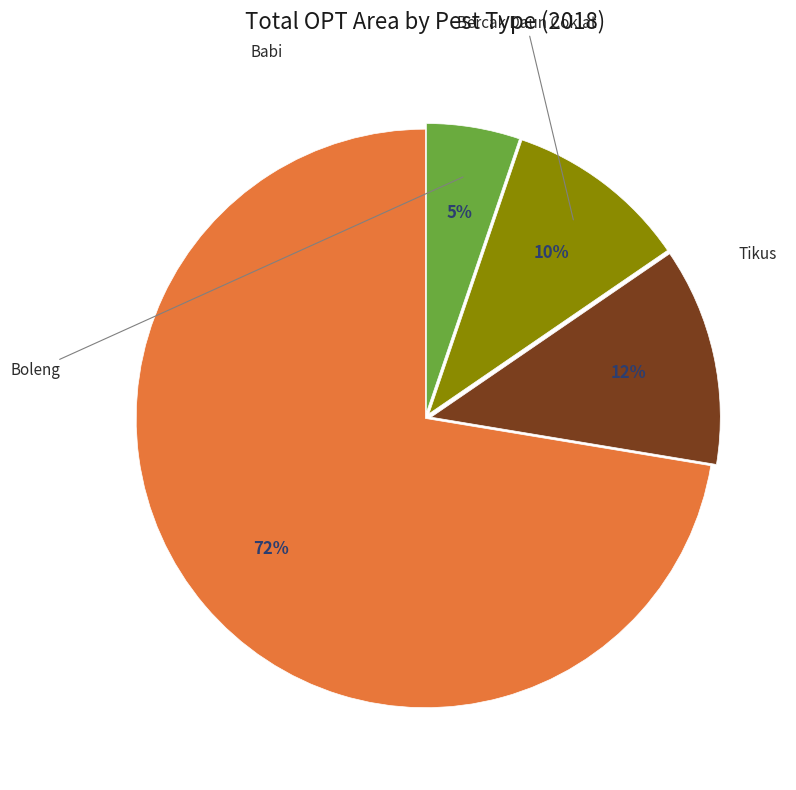

To the nearest percent, what is the average slice percentage?

25%